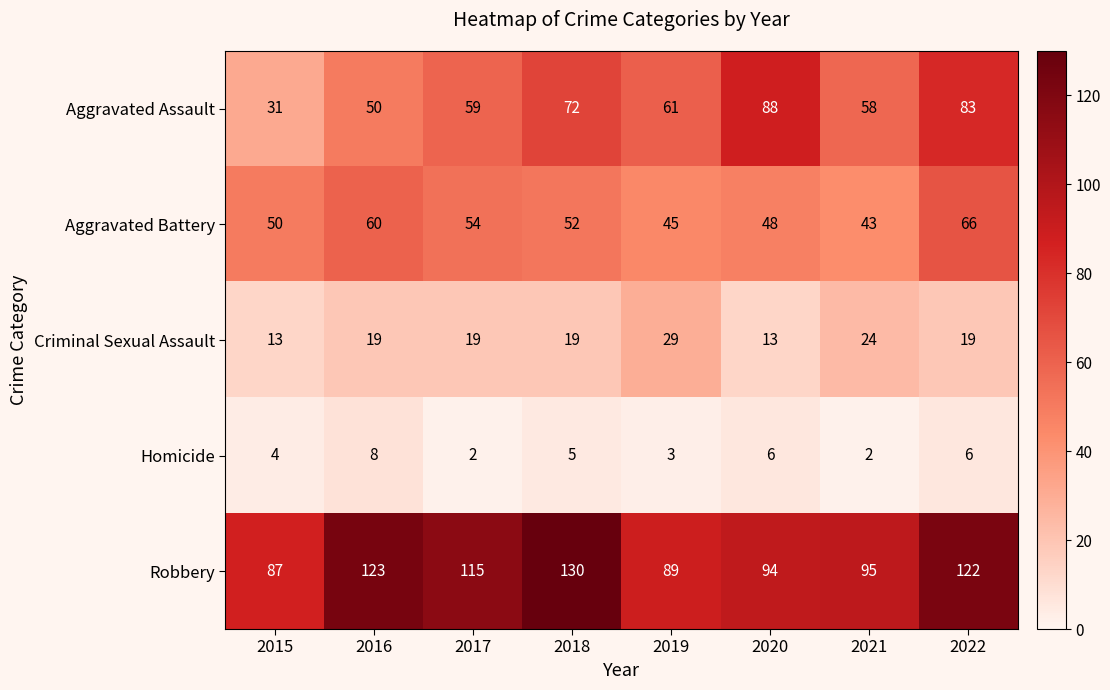

Rank the series at 2015 from lowest to highest value.

Homicide, Criminal Sexual Assault, Aggravated Assault, Aggravated Battery, Robbery